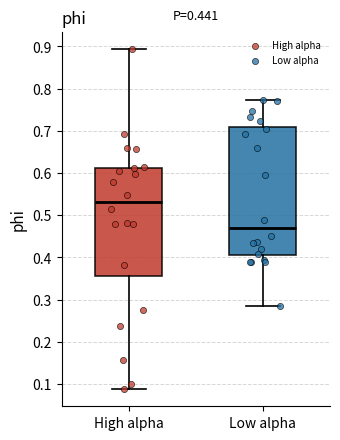

Reading left to right, read every box against the y-axis: the position of its median line, the range the box covers, and the ends of its whiskers. The values are not printed on the chart, so give them approximately, as read against the axis.

High alpha: median 0.53, box 0.36 to 0.61, whiskers 0.09 to 0.89
Low alpha: median 0.47, box 0.40 to 0.71, whiskers 0.29 to 0.77